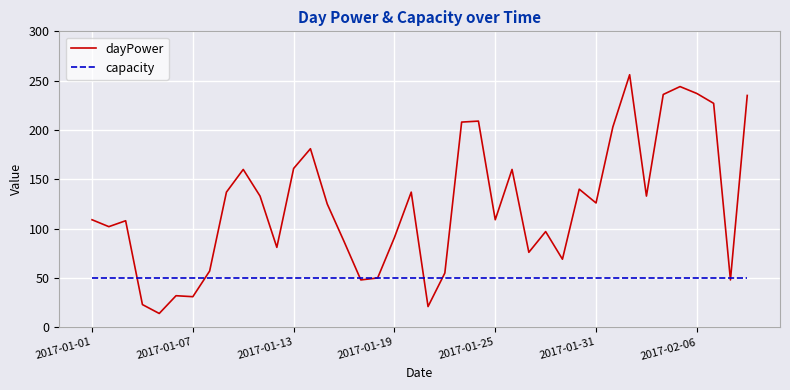

What is the maximum value for dayPower?

256